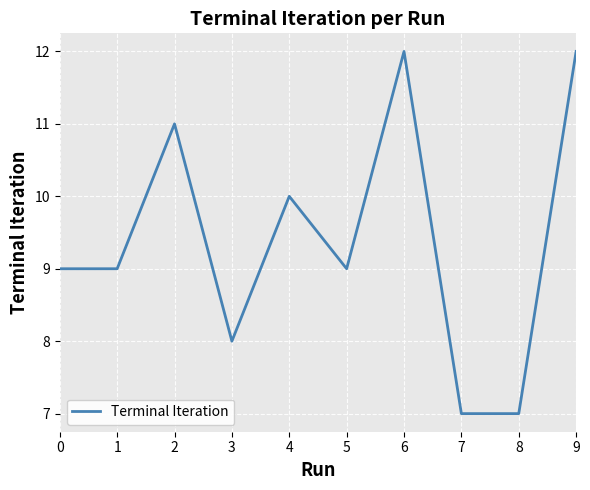

True or false: there are more than 0 points higher than both neighbors.

True